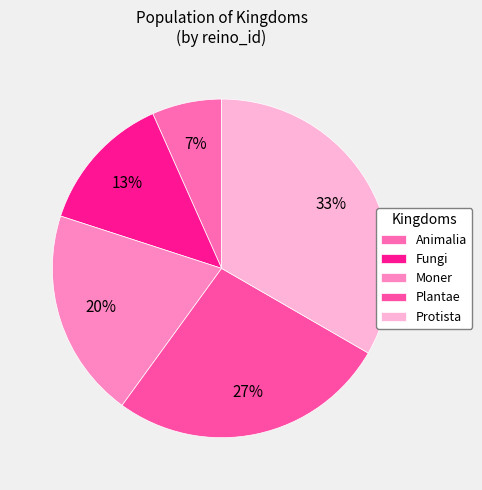

Which slice is the largest?

Protista